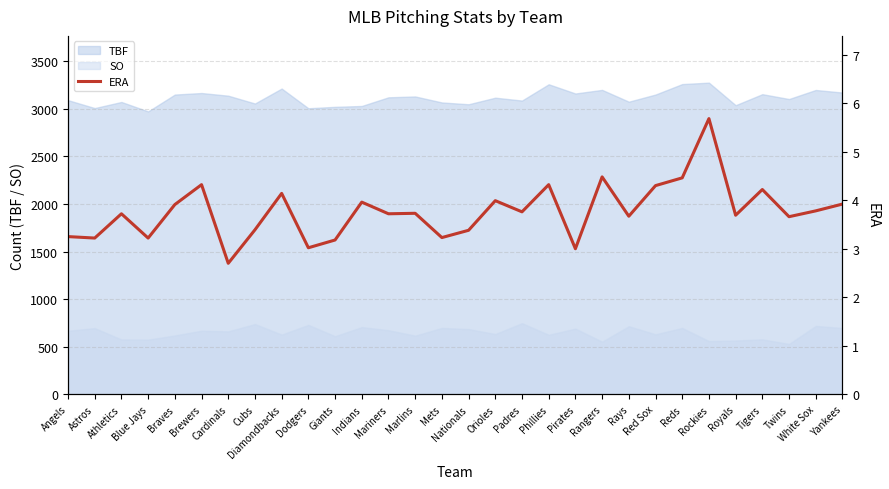

List the labels in order of value, smallest first.

Cardinals, Pirates, Dodgers, Giants, Astros, Blue Jays, Mets, Angels, Nationals, Cubs, Twins, Rays, Royals, Athletics, Mariners, Marlins, Padres, White Sox, Braves, Yankees, Indians, Orioles, Diamondbacks, Tigers, Red Sox, Brewers, Phillies, Reds, Rangers, Rockies